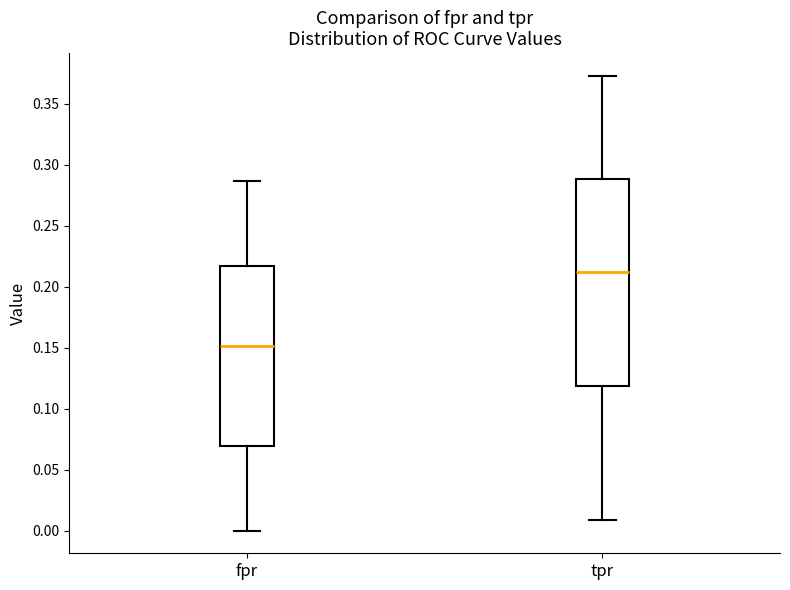

Where does the median line of the box for tpr sit on the y-axis? The values are not printed on the chart, so give them approximately, as read against the axis.

0.210